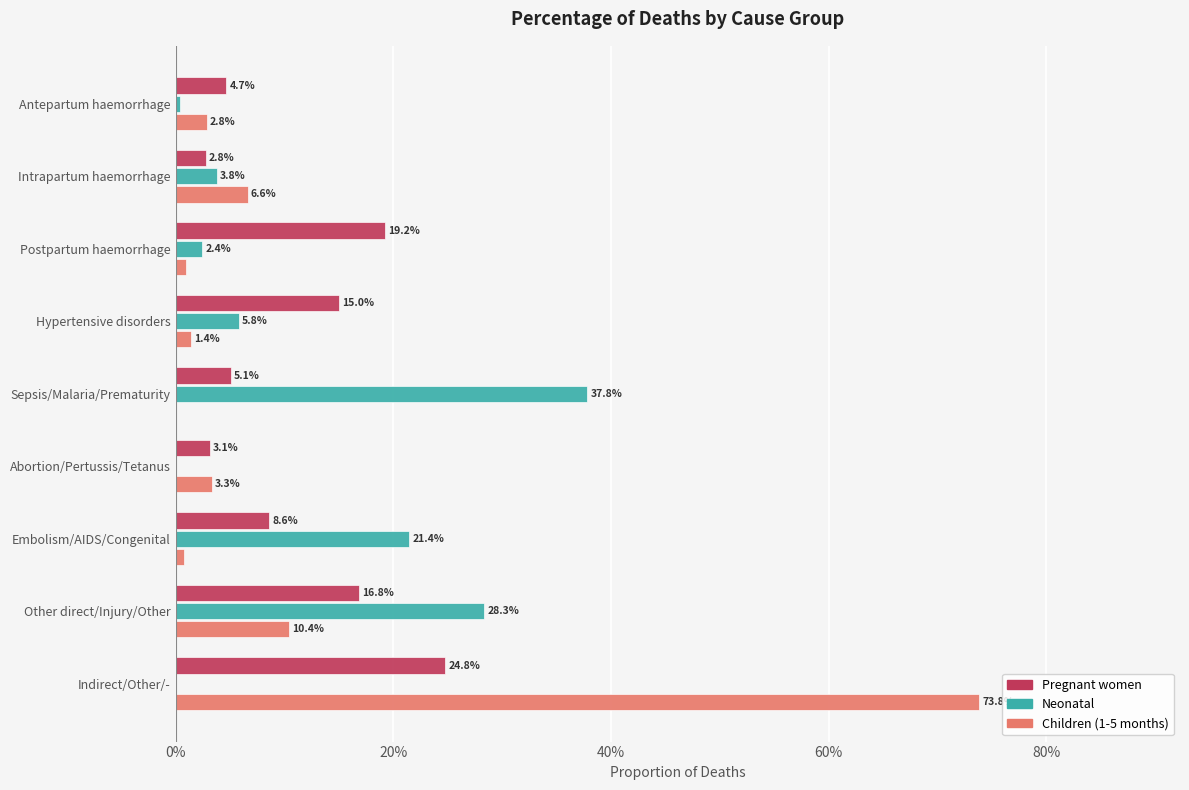

What are all the series names shown in the legend?

Pregnant women, Neonatal, Children (1-5 months)